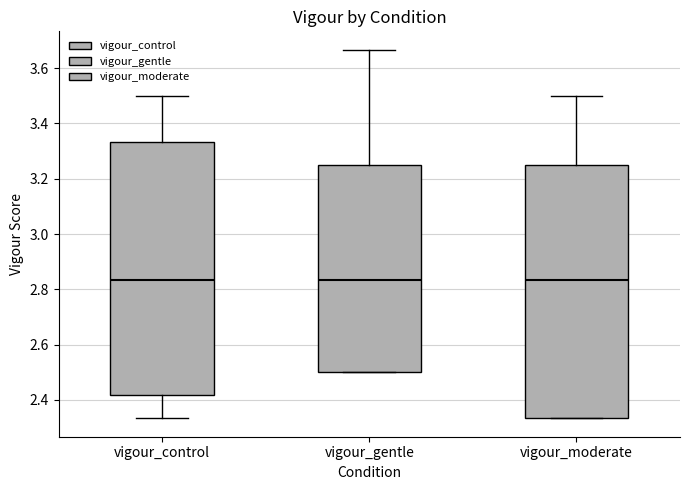

Reading left to right, transcribe this box plot: for each box, give where its median line is, the range the box spans, and where its two whiskers end, as read against the y-axis. The values are not printed on the chart, so give them approximately, as read against the axis.

vigour_control: median 2.84, box 2.42 to 3.34, whiskers 2.34 to 3.50
vigour_gentle: median 2.84, box 2.50 to 3.26, whiskers 2.50 to 3.66
vigour_moderate: median 2.84, box 2.34 to 3.26, whiskers 2.34 to 3.50